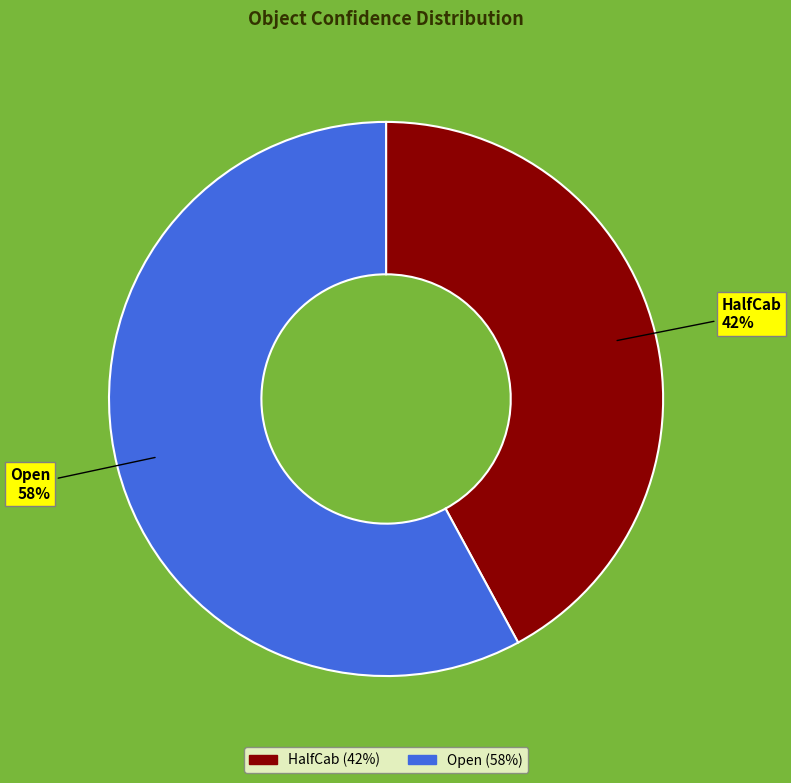

What is the majority slice?

Open